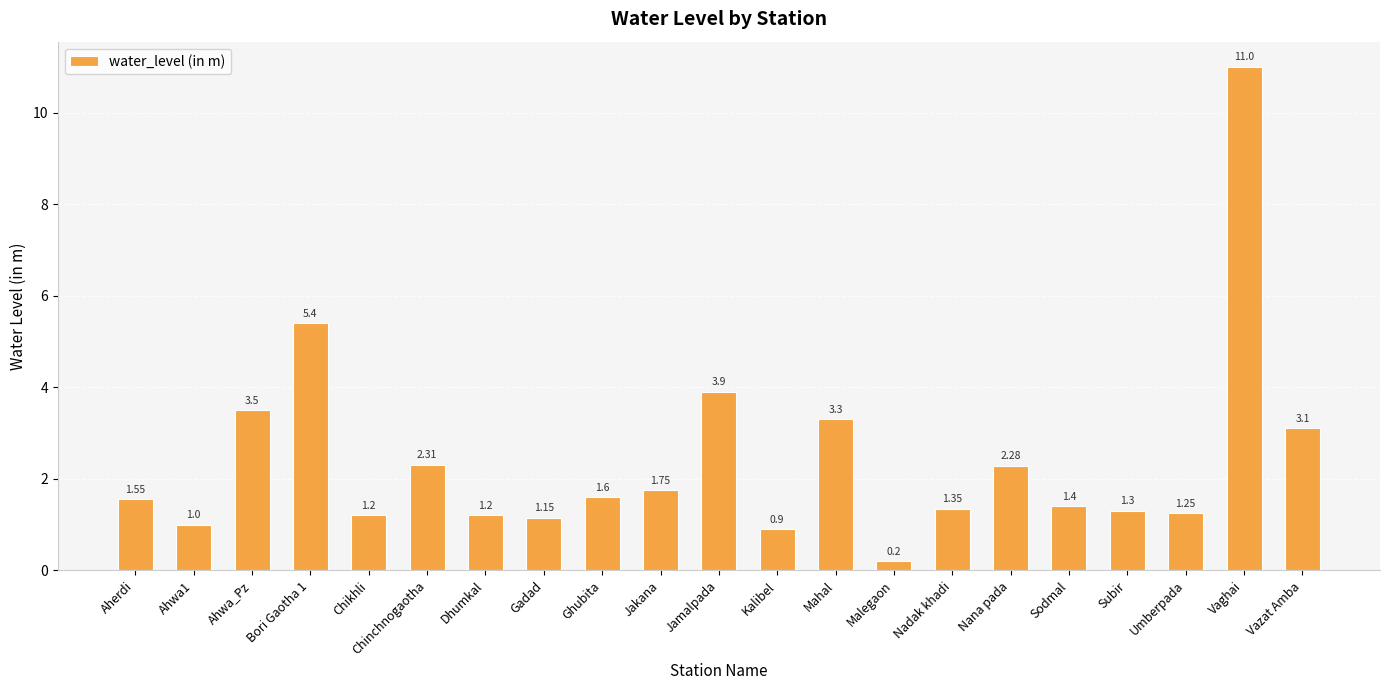

Are the bars horizontal?

No